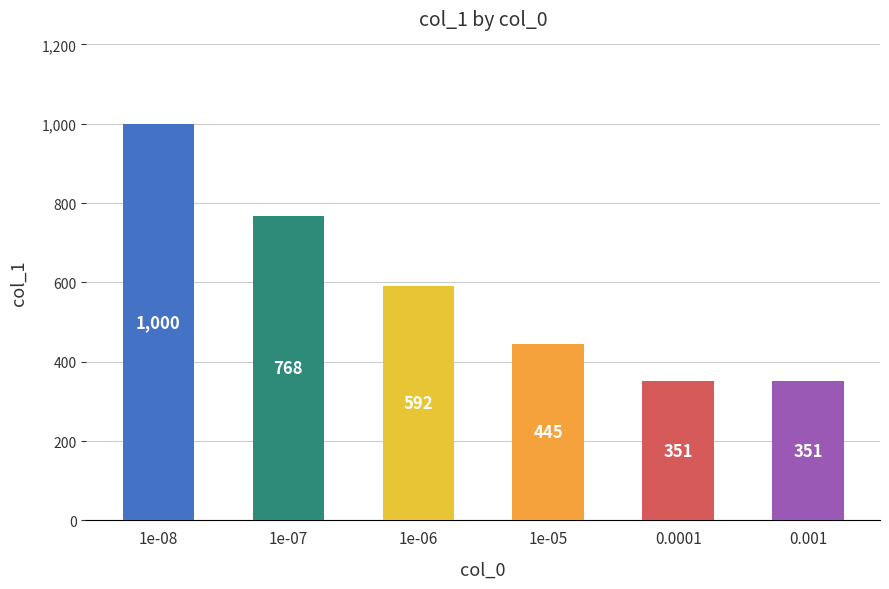

Approximately how many times larger is the value at 1e-05 compared to 1e-07?

0.6